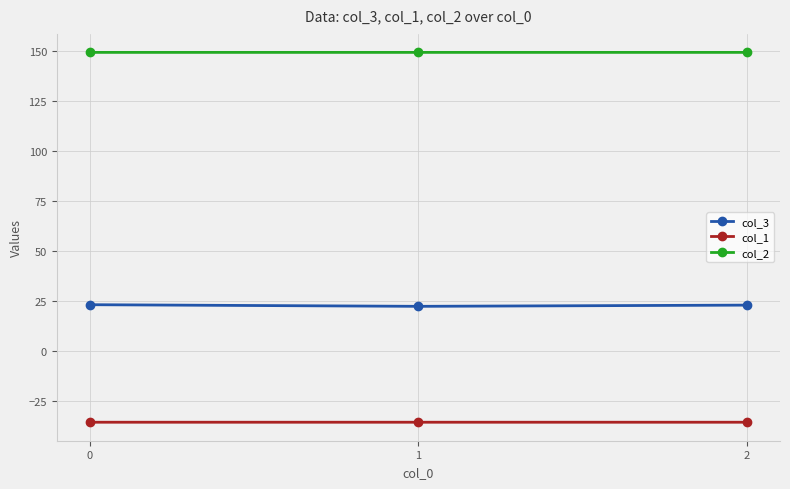

What is the difference between the col_3 values at 0 and 1?

0.8